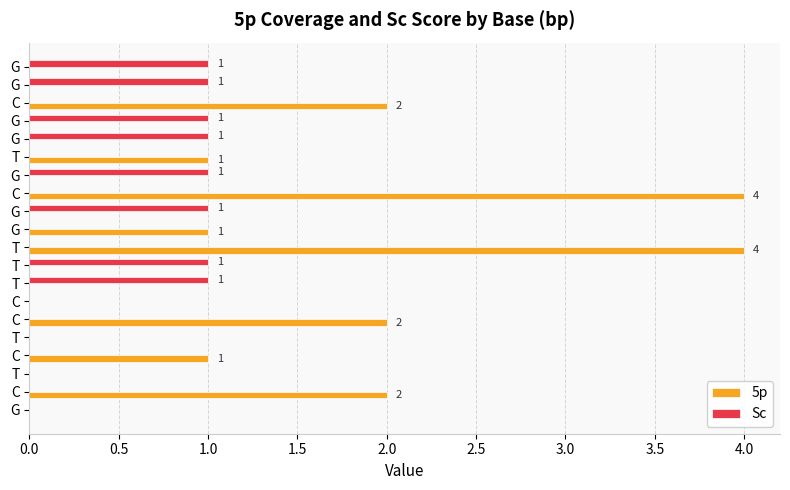

What is the maximum value shown in the chart?

4